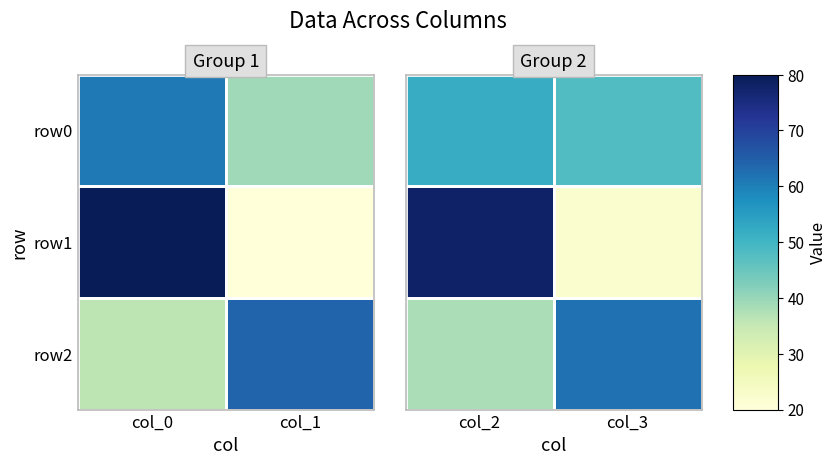

Rank the series at col_2 from lowest to highest value.

row2, row0, row1